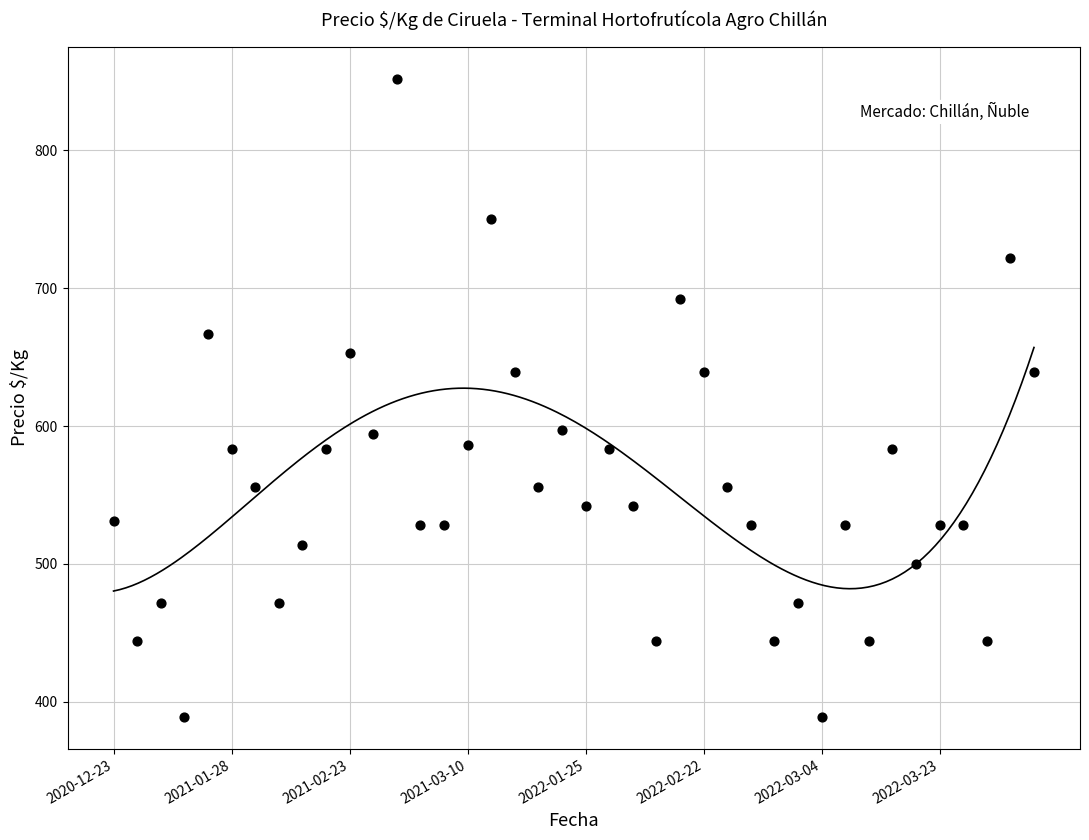

Which has a higher value, 2021-01-19 or 2022-03-04?

2022-03-04